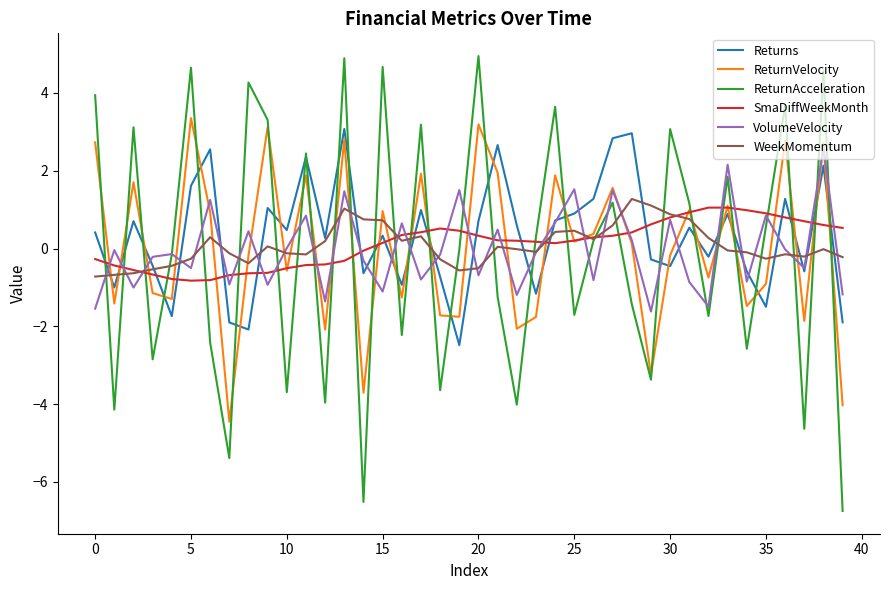

Which series has the largest range (max minus min)?

ReturnAcceleration